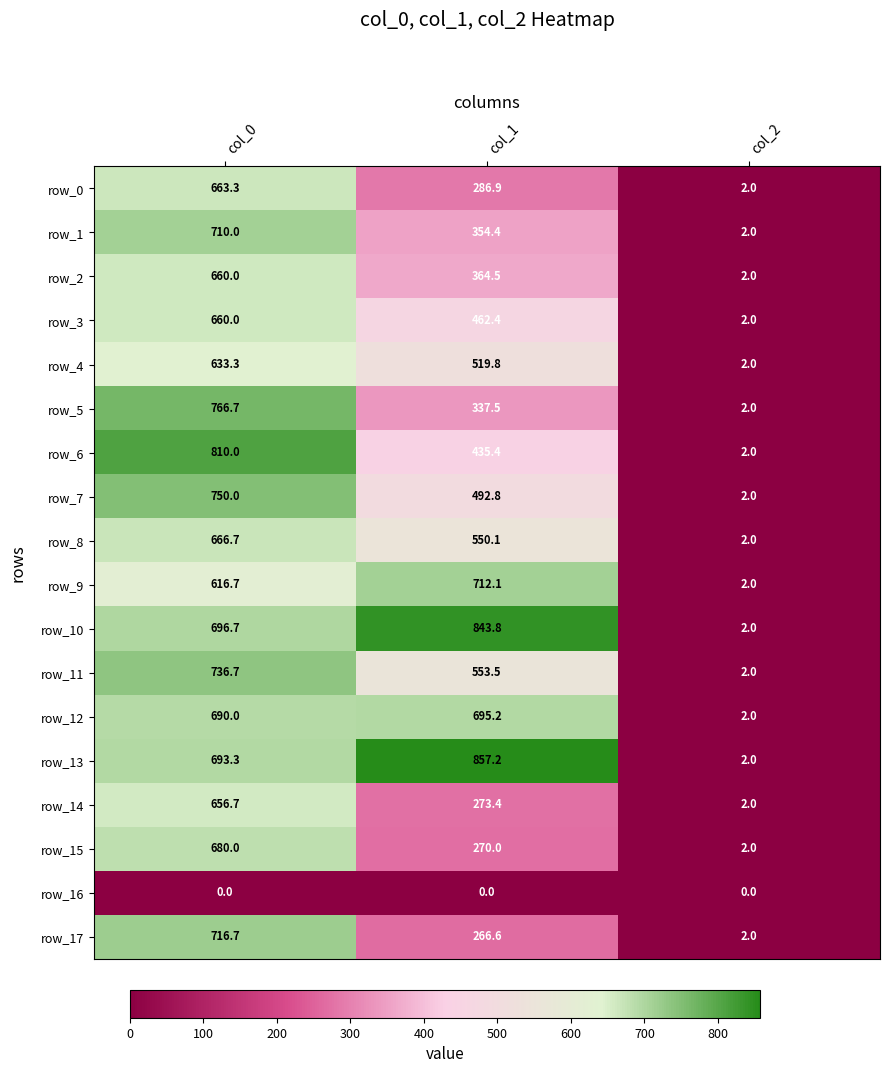

How many data points in row_8 are above 550?

2